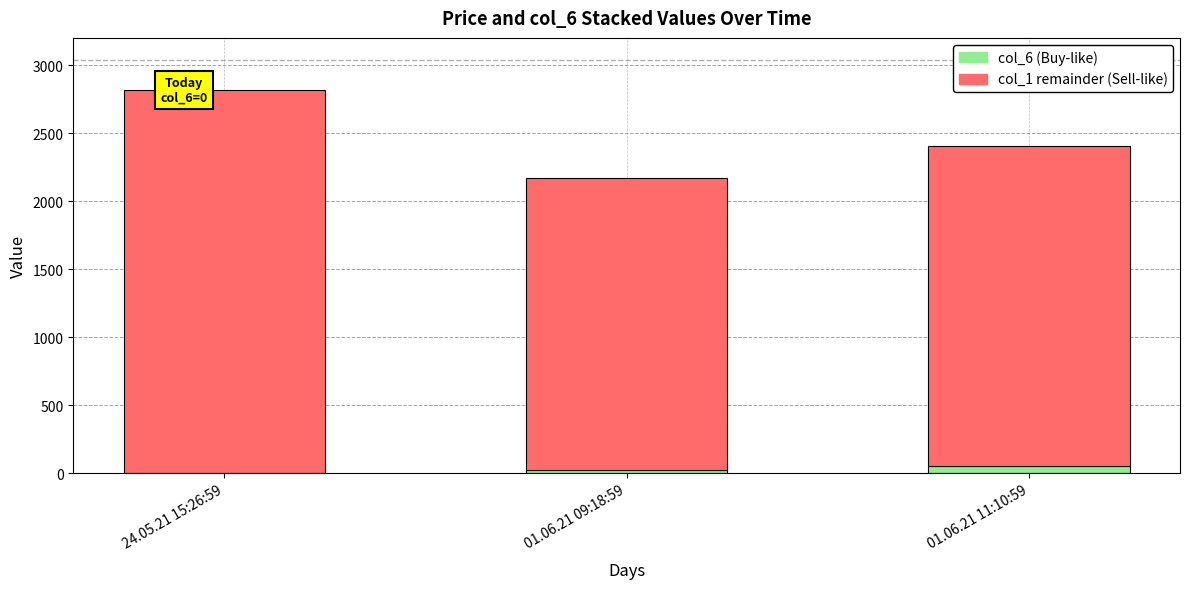

At which category is the sum across all series the highest?

24.05.21 15:26:59